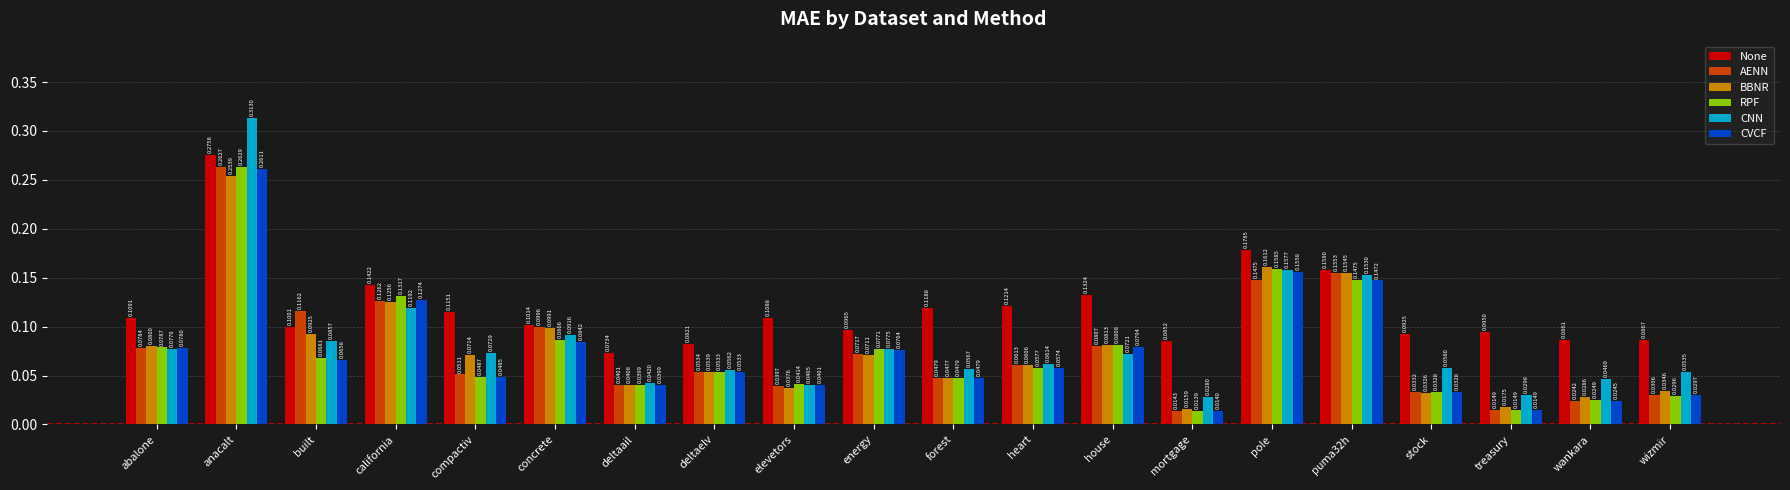

Which category has the lowest value in the BBNR series?

mortgage